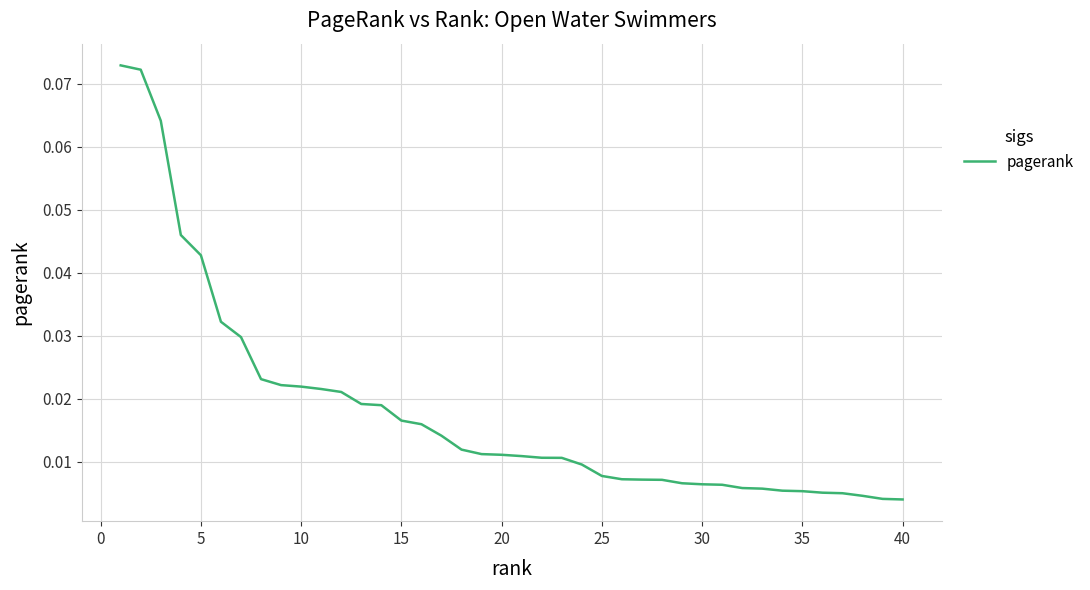

What is the maximum value shown in the chart?

0.1